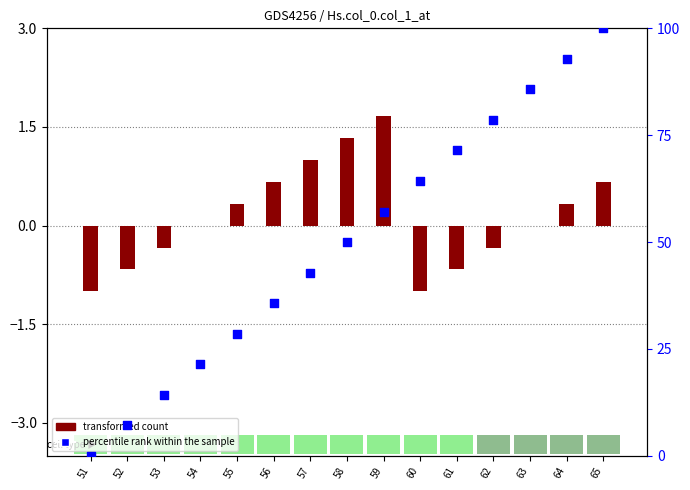

Is the value of percentile rank within the sample at 51 greater than the value of transformed count at 52?

Yes